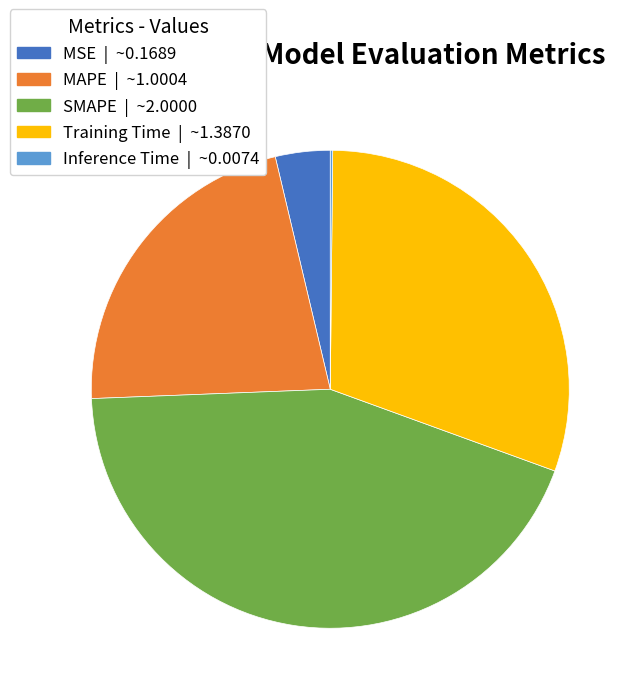

Combined, do Training Time and MAPE account for over 50%?

Yes